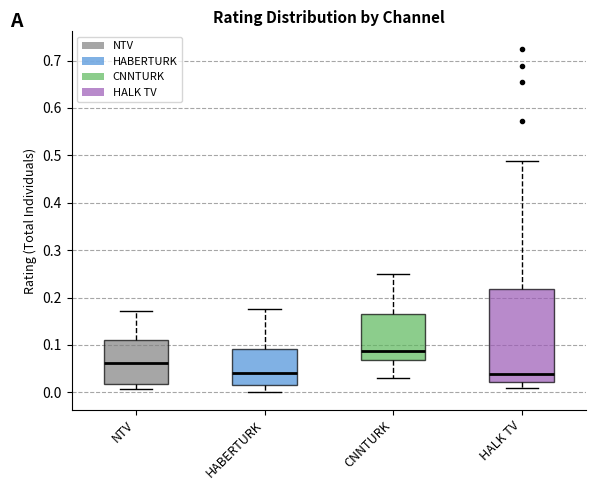

Reading left to right, transcribe this box plot: for each box, give where its median line is, the range the box spans, and where its two whiskers end, as read against the y-axis. The values are not printed on the chart, so give them approximately, as read against the axis.

NTV: median 0.06, box 0.02 to 0.11, whiskers 0.01 to 0.17
HABERTURK: median 0.04, box 0.02 to 0.09, whiskers 0.00 to 0.18
CNNTURK: median 0.09, box 0.07 to 0.17, whiskers 0.03 to 0.25
HALK TV: median 0.04, box 0.02 to 0.22, whiskers 0.01 to 0.49